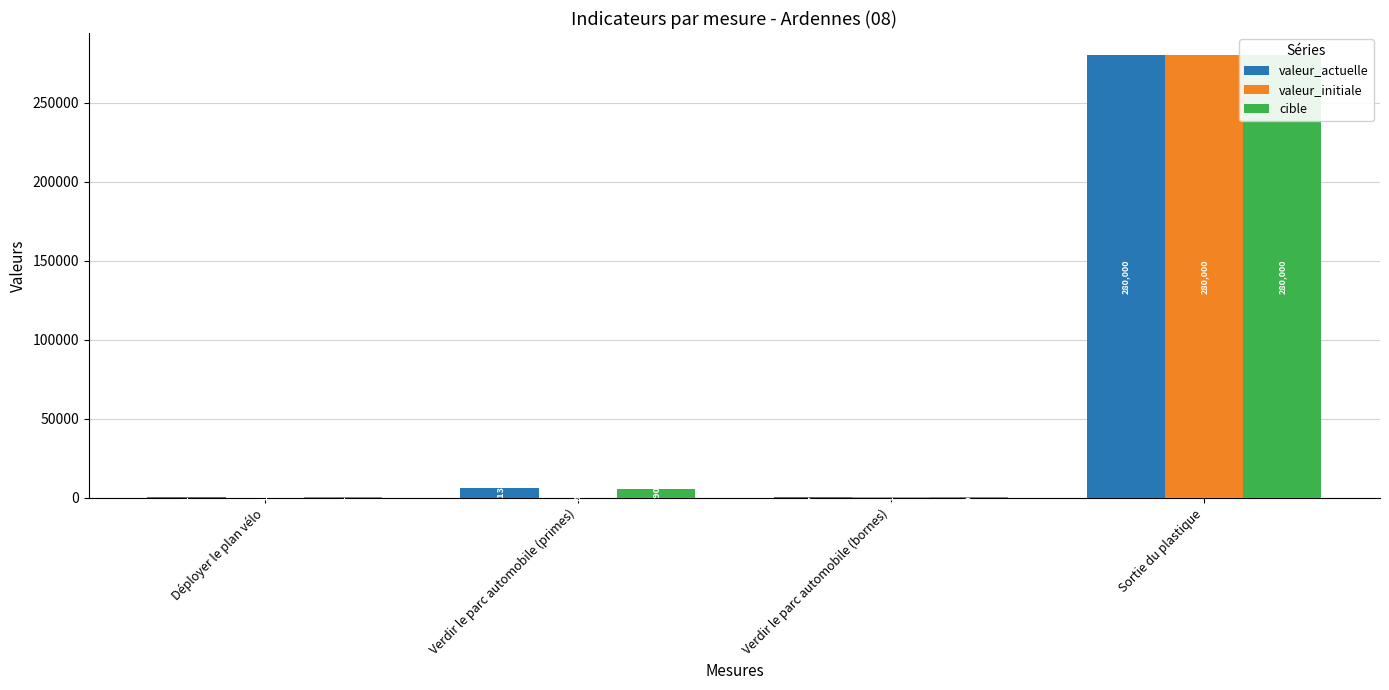

What is the approximate value of valeur_initiale at Sortie du plastique, to the nearest 10?

280000